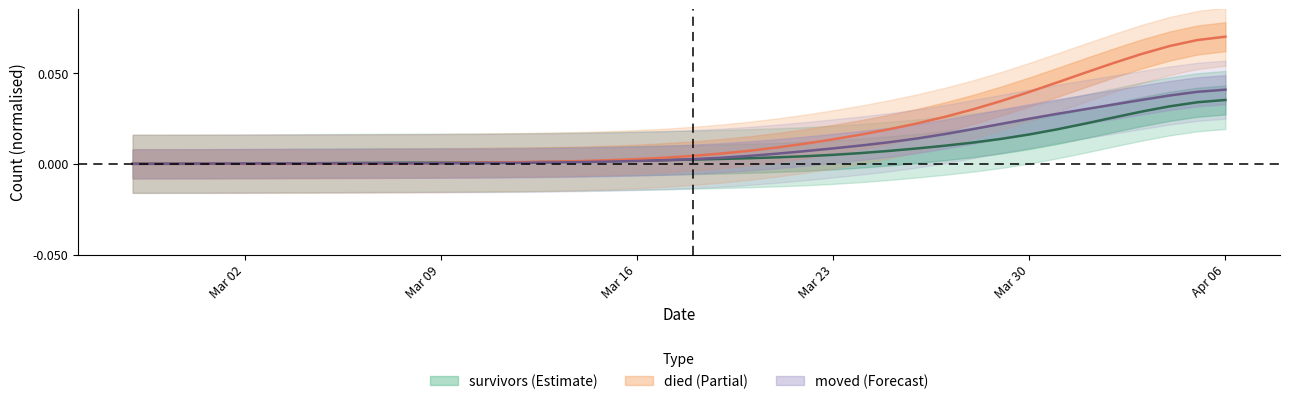

Which has a higher value, 2020-03-08 or 2020-04-04?

2020-04-04